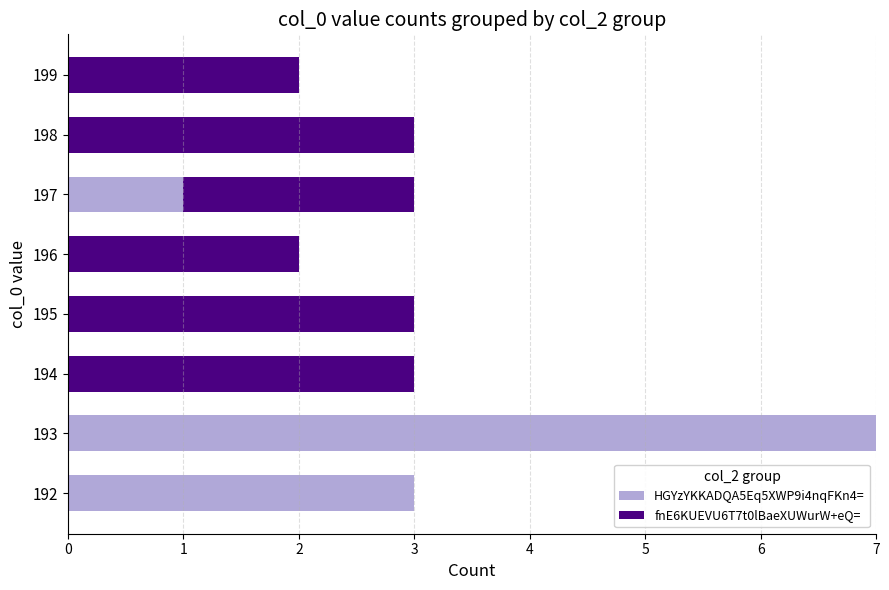

The value of HGYzYKKADQA5Eq5XWP9i4nqFKn4= at 198 is 0. True or false?

True